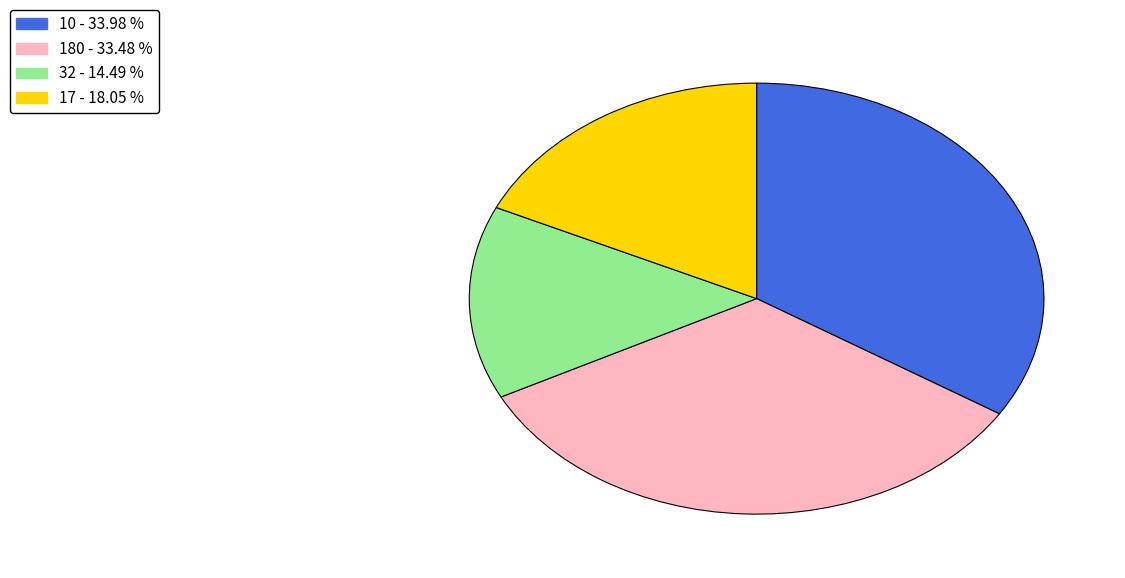

What is the ratio of the value at 10 to the value at 17?

1.9